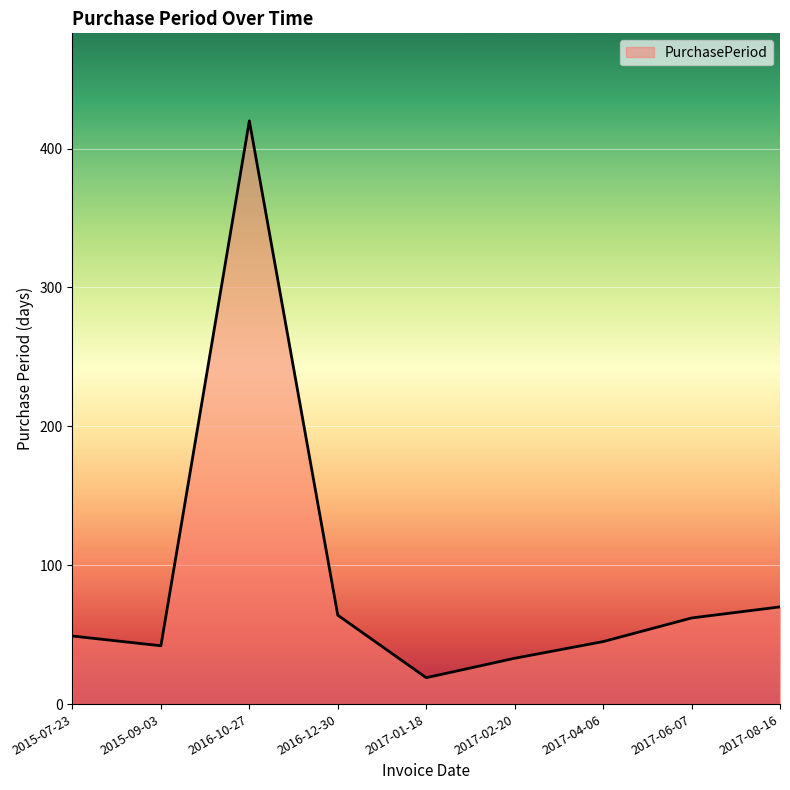

What is the difference between the values at 2017-04-06 and 2017-08-16?

25